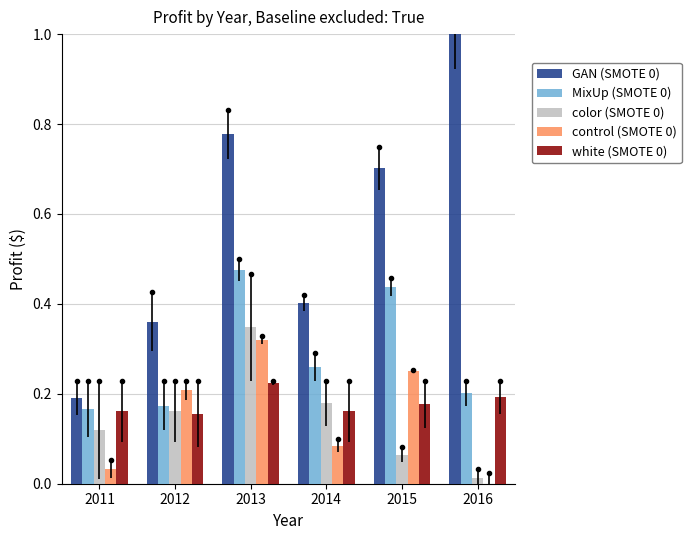

Which series has the widest spread of values?

GAN (SMOTE 0)